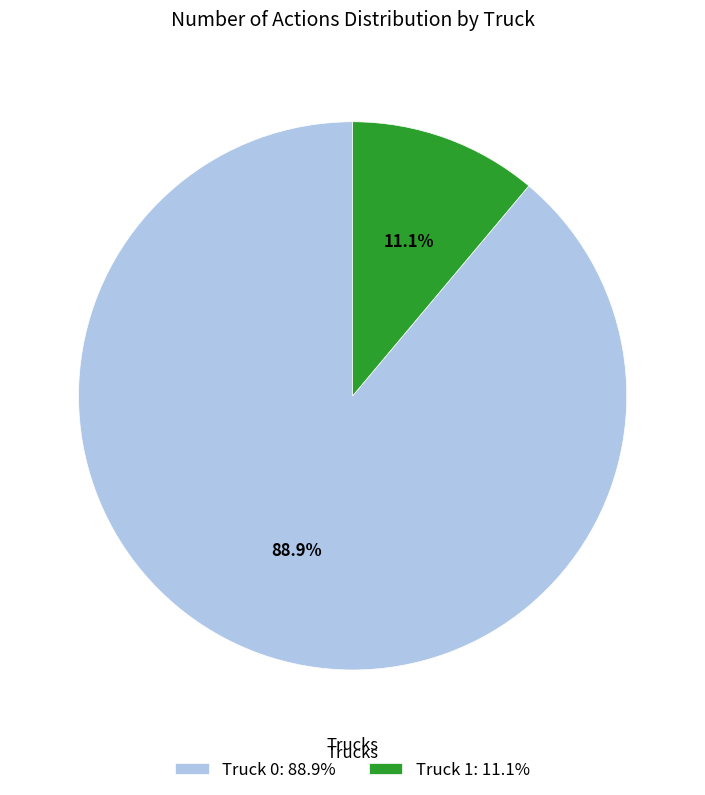

Which category has the biggest portion of the pie?

Truck 0